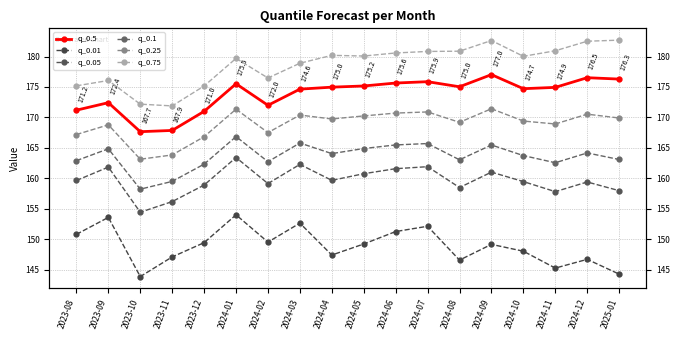

In q_0.5, how many points are higher than both neighbors (excluding endpoints)?

5